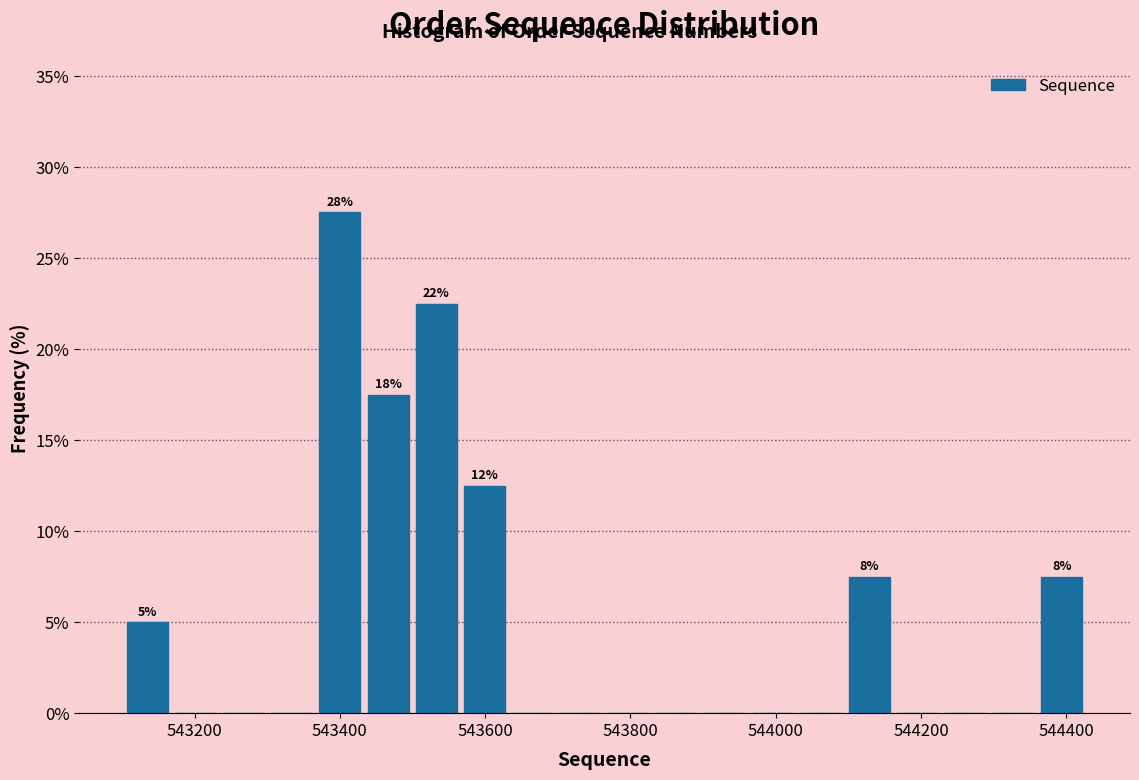

Read against the x-axis, roughly where is the centre of the tallest bar?

543400